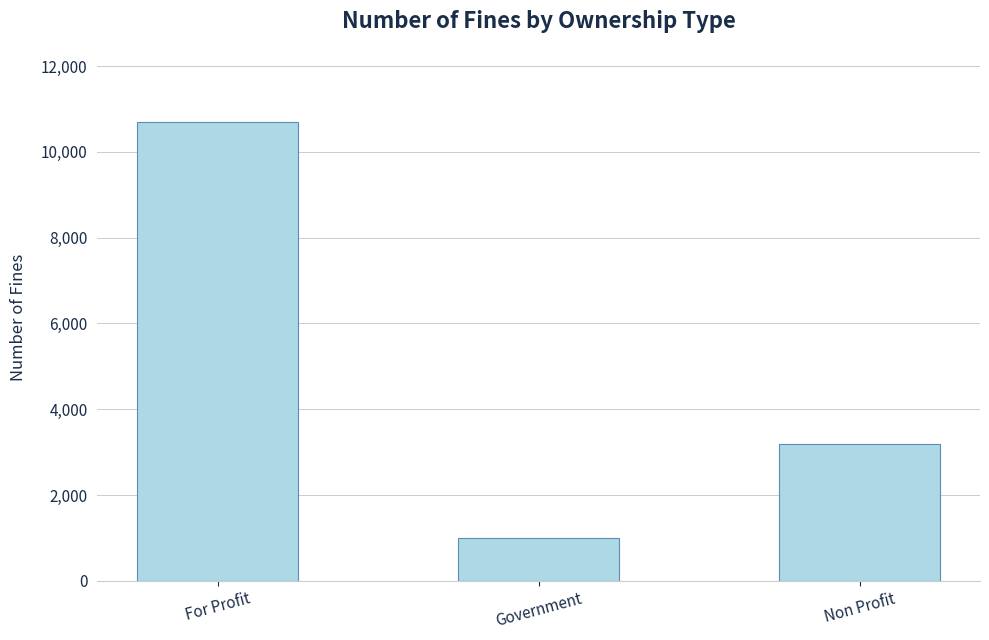

At which label does the data first exceed 3200?

For Profit